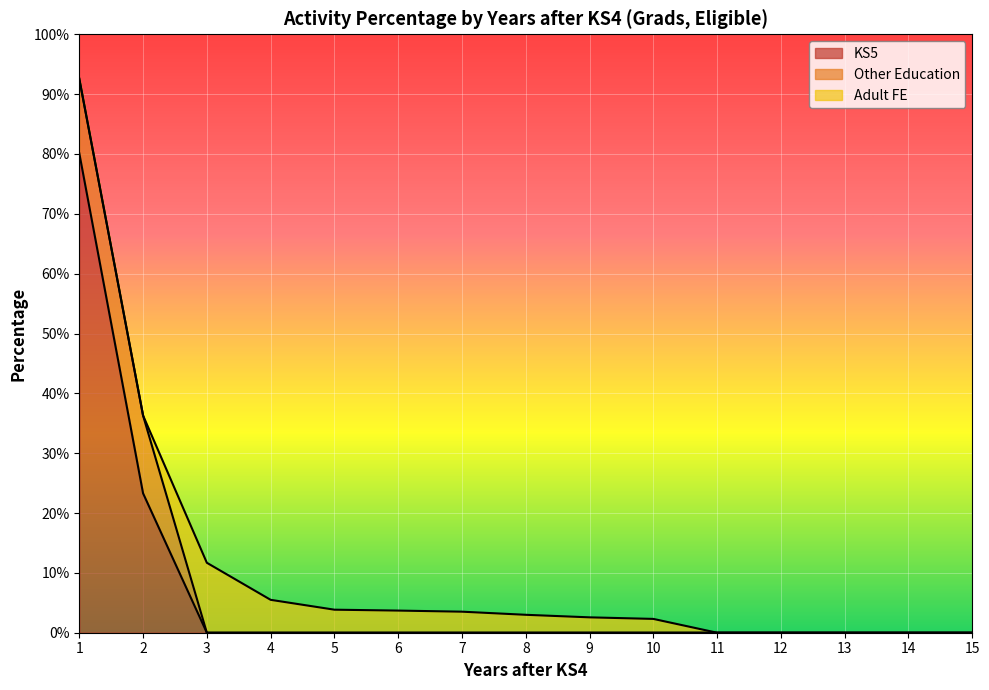

What is the average value of the Other Education series?

1.7